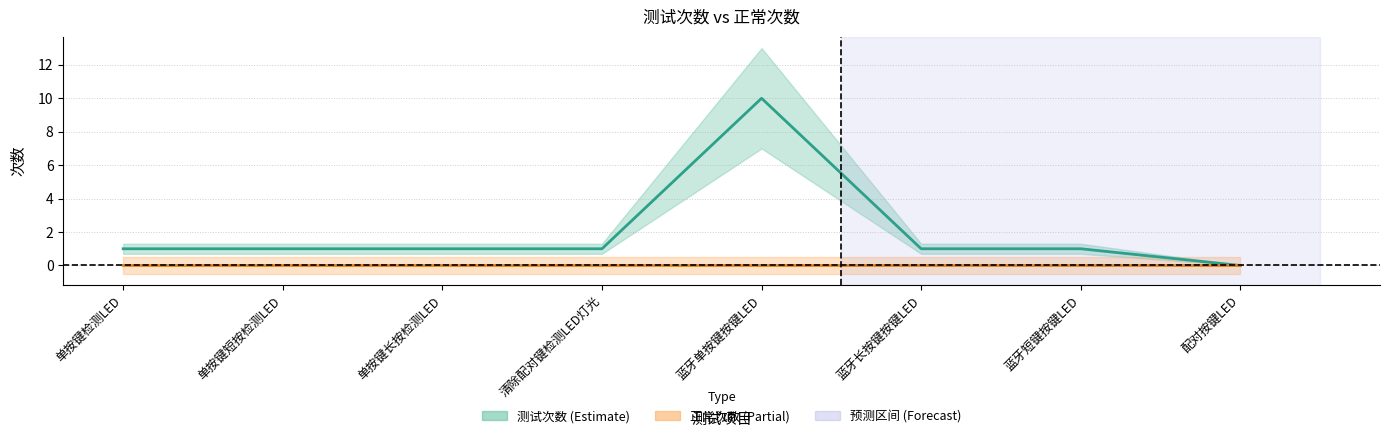

Which label corresponds to the largest value in the chart?

蓝牙单按键按键LED